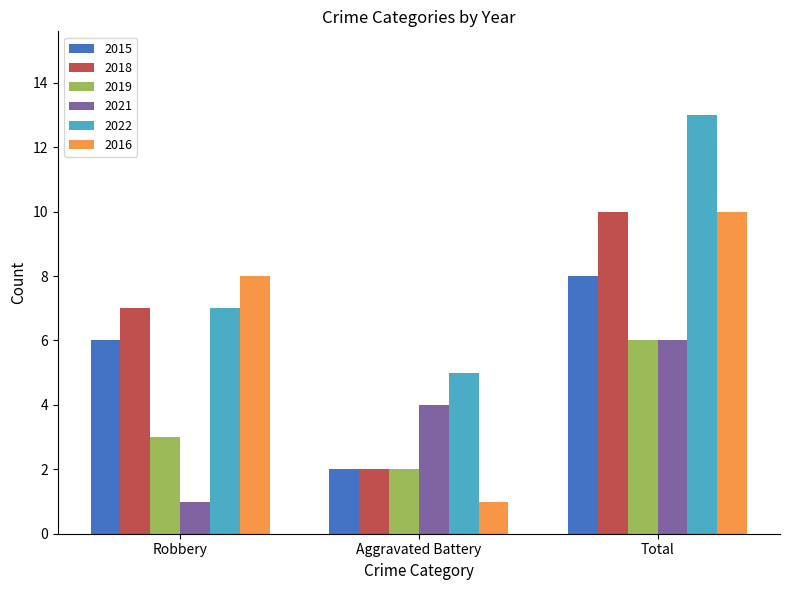

At which label does 2016 reach its minimum?

Aggravated Battery